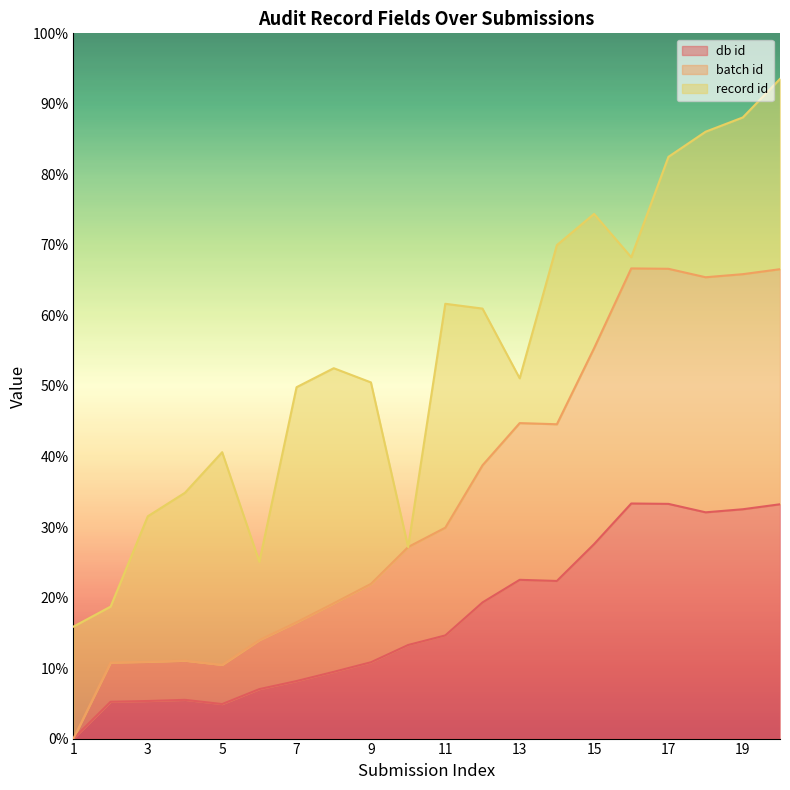

What is the total value across all series at 5?

40.6